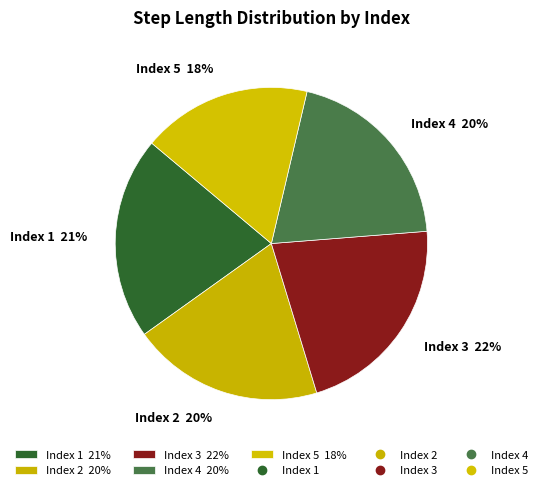

Is there any slice that represents more than half of the pie?

No